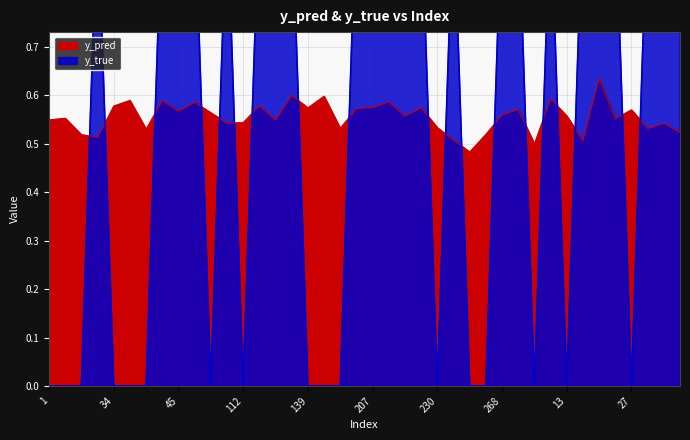

Which has a higher value, 8 or 17?

8